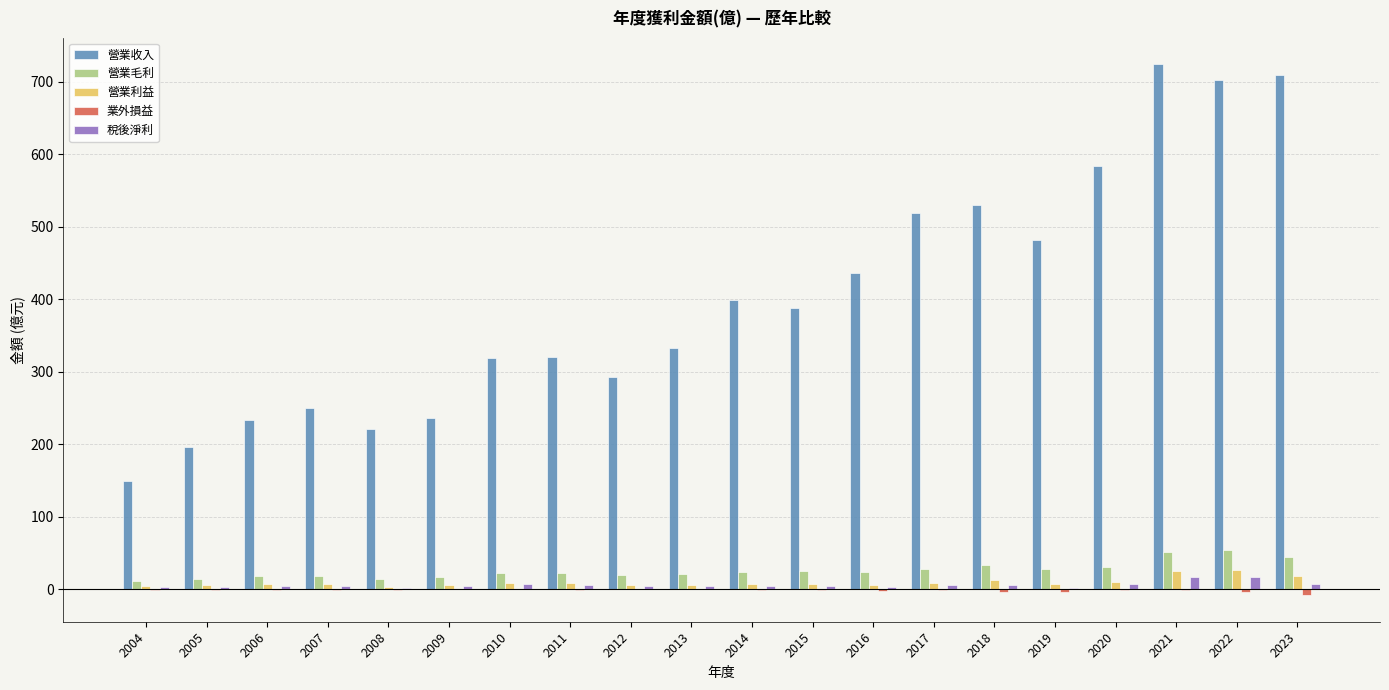

The 營業收入 series shows 321.0 at 2011. True or false?

True